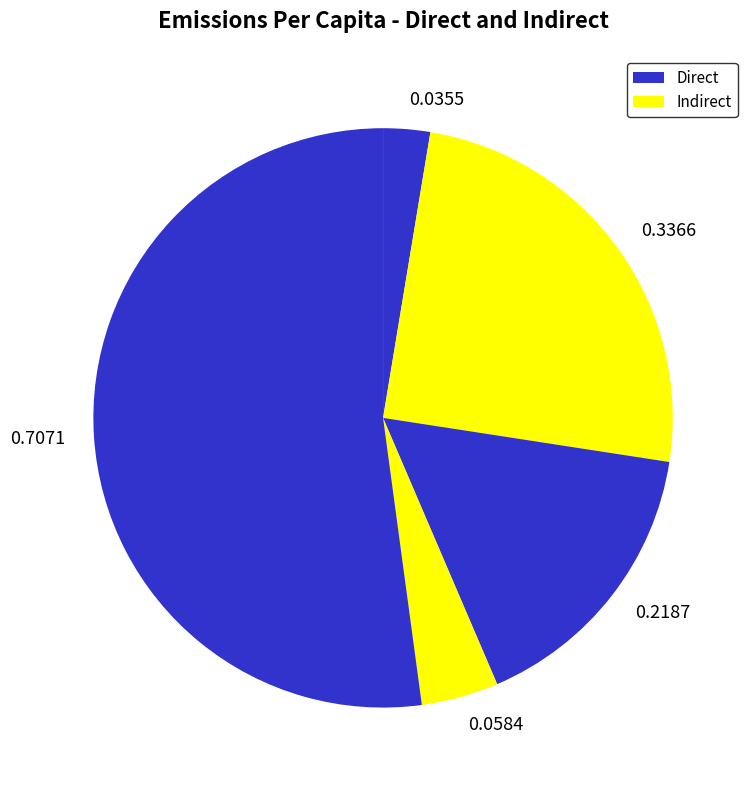

What is the majority slice?

0.7071